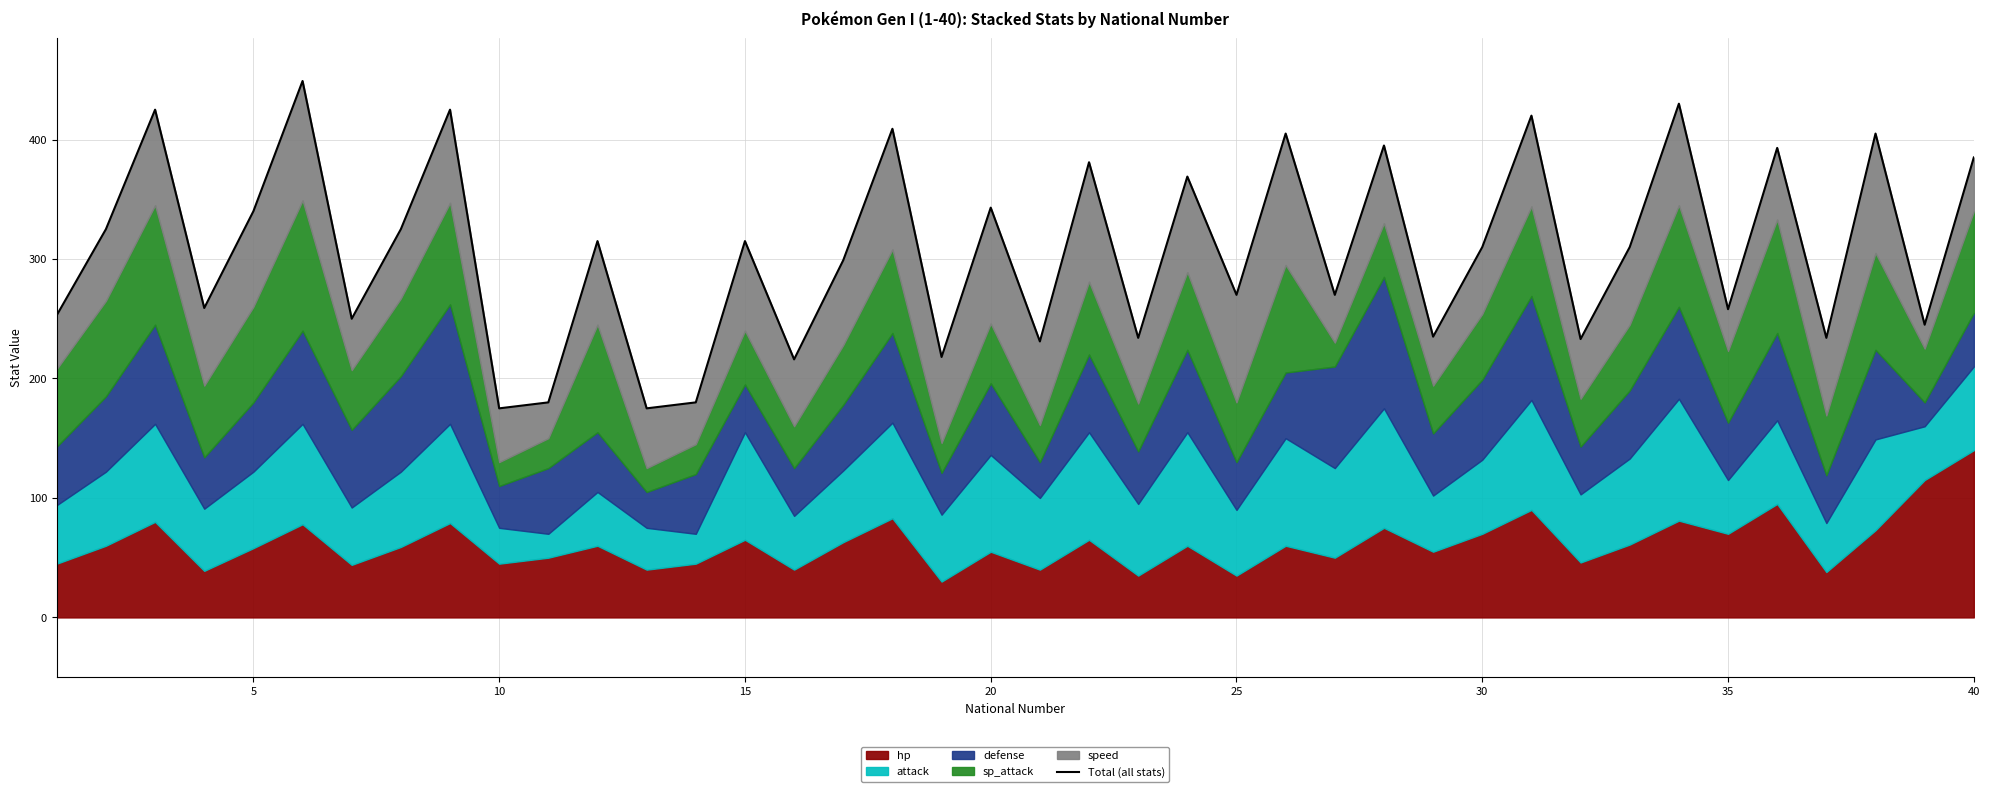

True or false: there are more than 0 points higher than both neighbors.

True